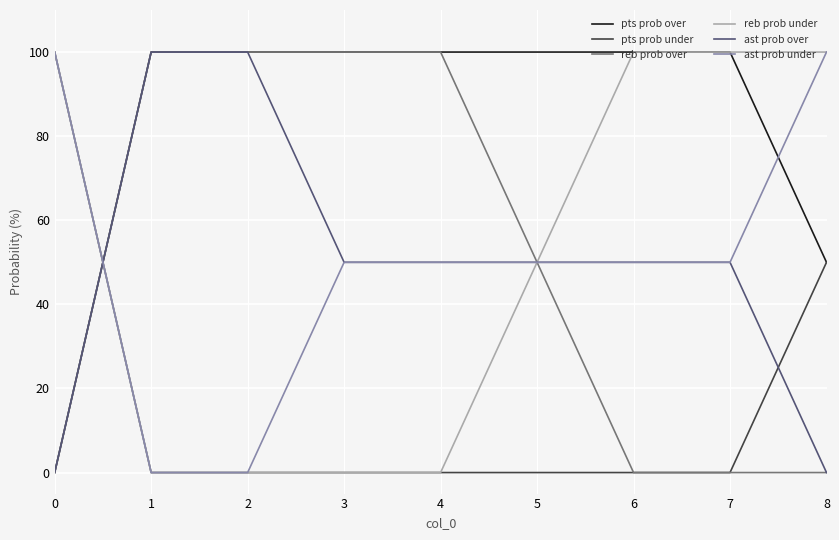

What is the maximum value shown in the chart?

100